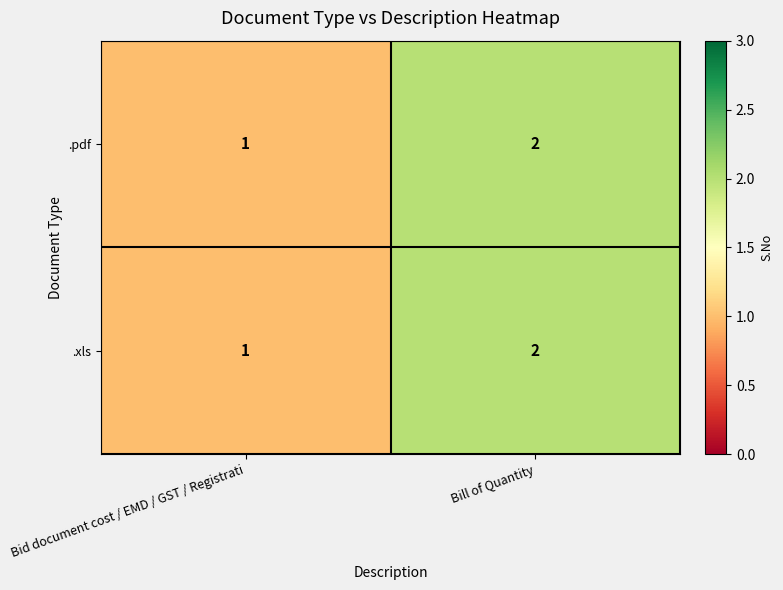

At which category is the sum across all series the highest?

Bill of Quantity